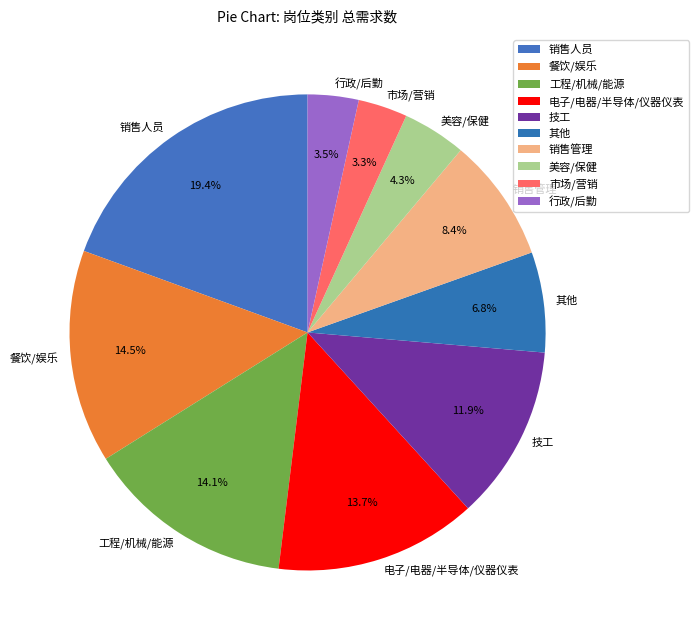

Is the sum of 电子/电器/半导体/仪器仪表 and 技工 greater than half?

No